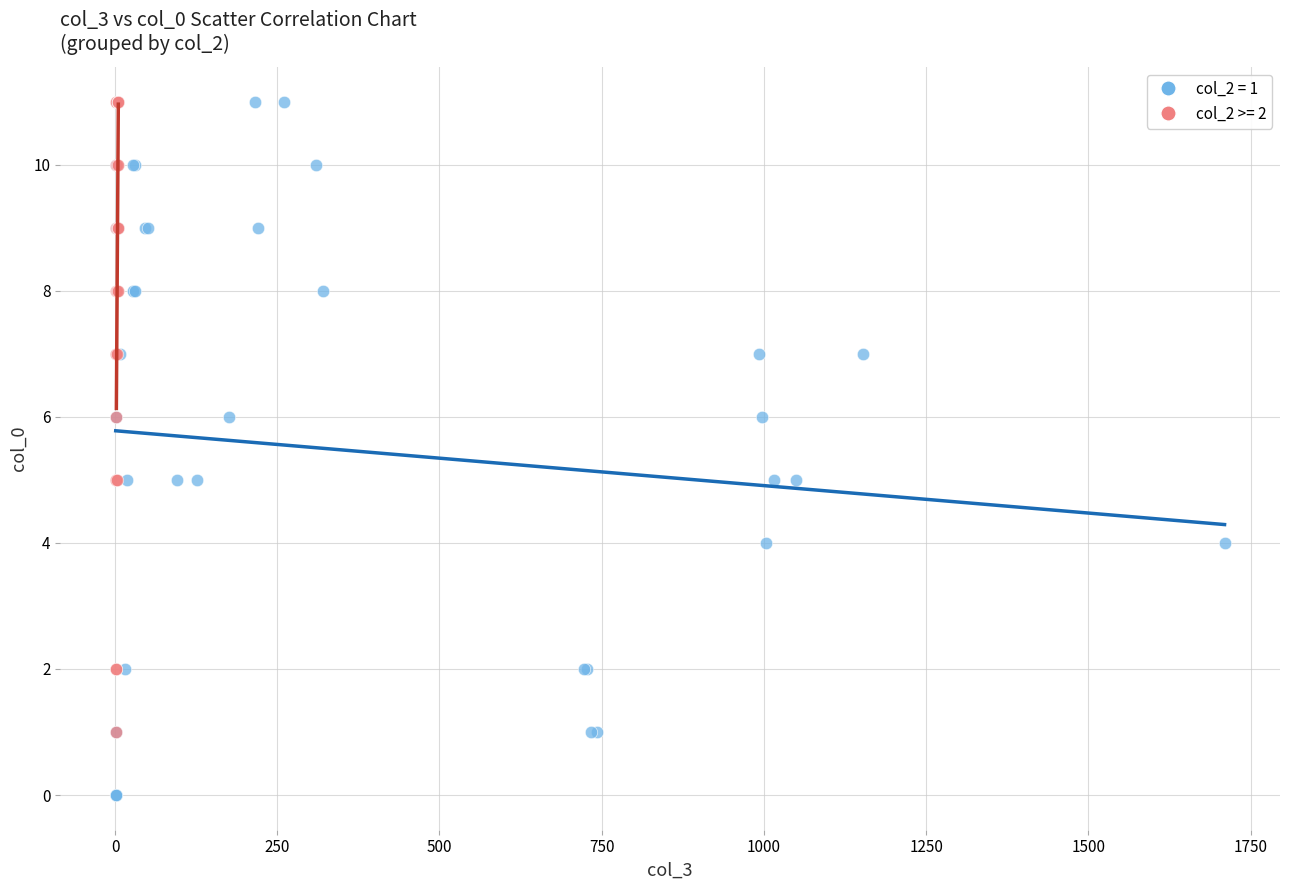

Which series contains the lowest Y value?

col_2 = 1